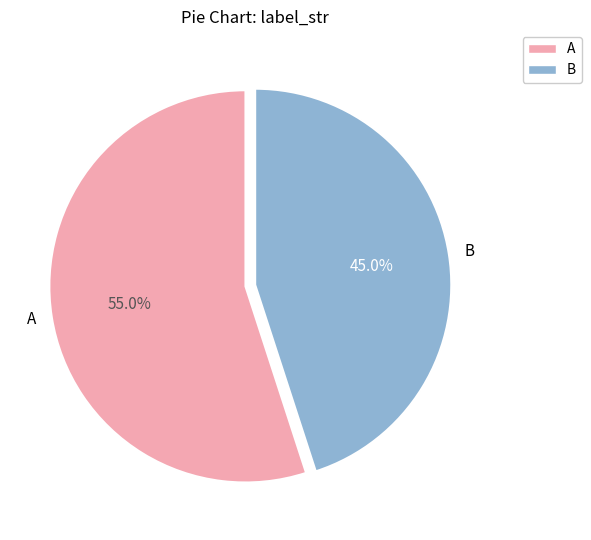

To the nearest percent, what is the average slice percentage?

50%